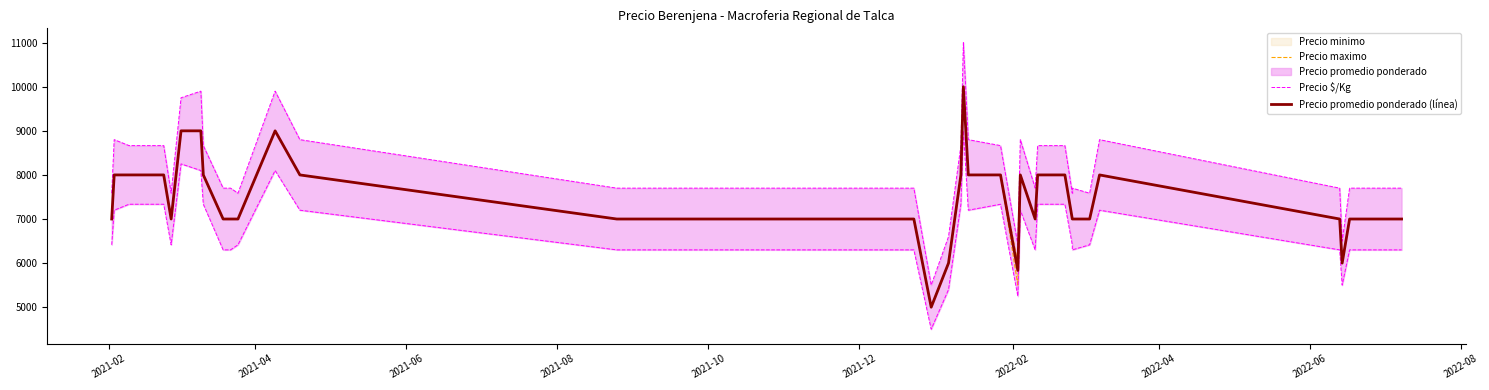

True or false: Precio maximo and Precio promedio ponderado (línea) intersect in this chart.

False